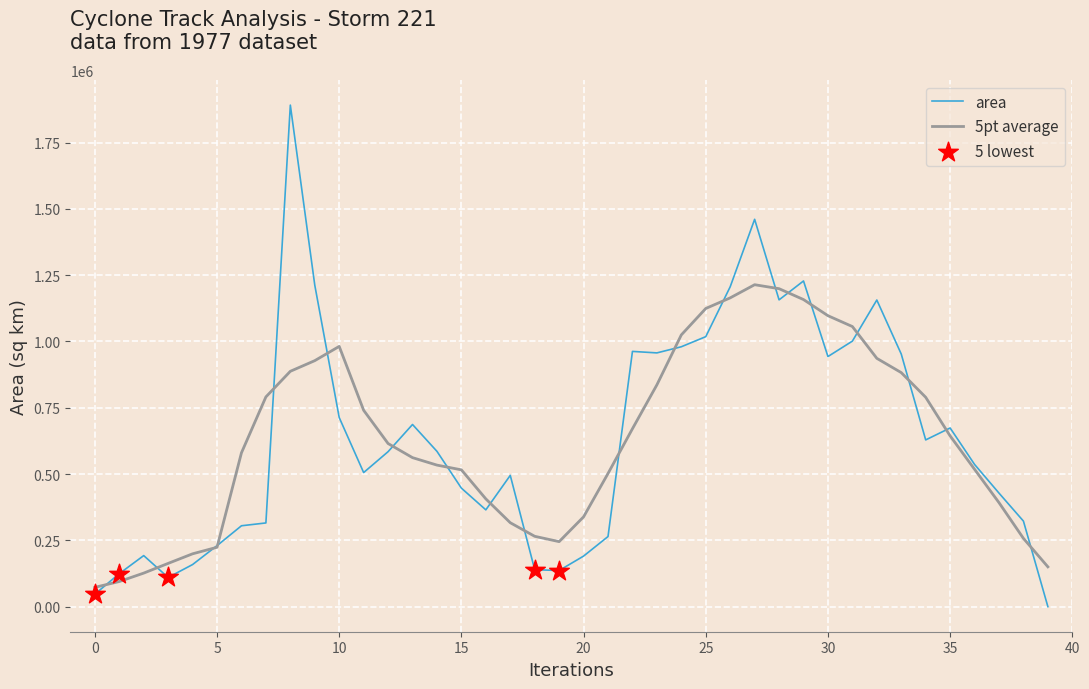

Rank the series by their maximum value, from highest to lowest.

area, 5pt average